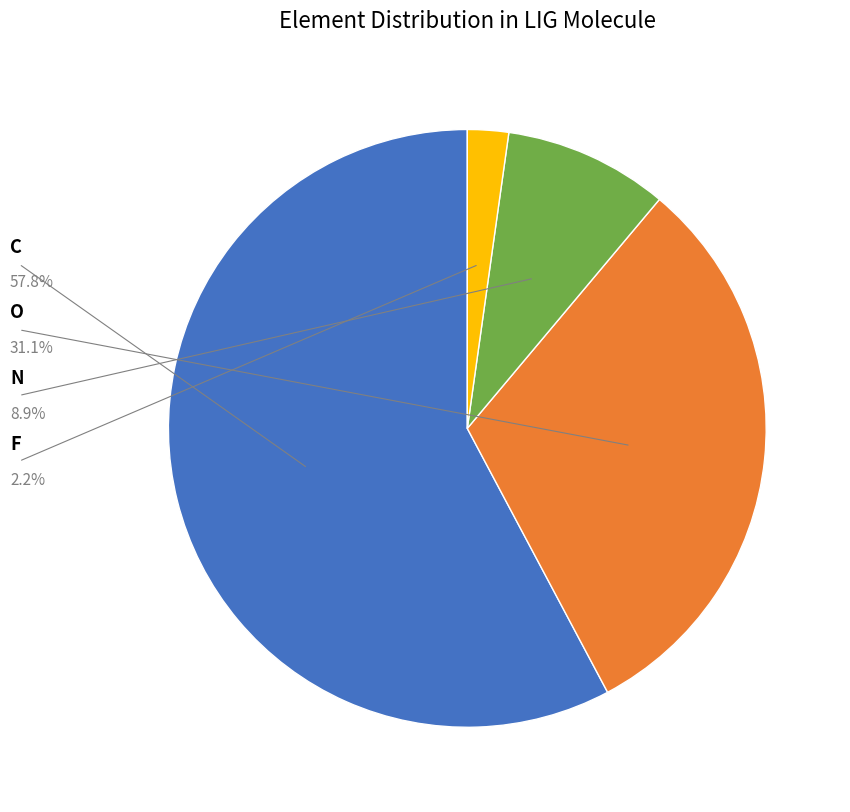

Which category accounts for the majority?

C